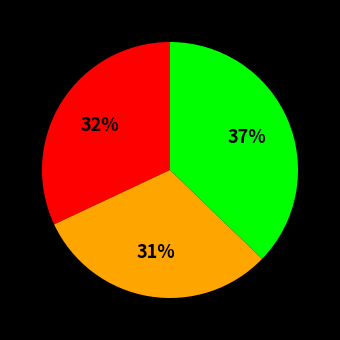

Is there any slice that represents more than half of the pie?

No